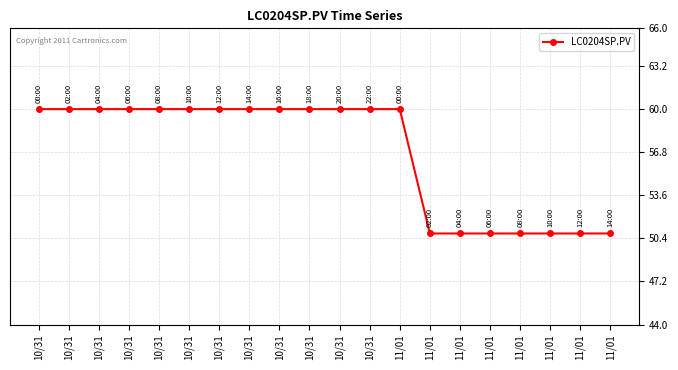

Reading left to right, extract all data points from this chart.

60.0	60.0	60.0	60.0	60.0	60.0	60.0	60.0	60.0	60.0	60.0	60.0	60.0	50.8	50.8	50.8	50.8	50.8	50.8	50.8